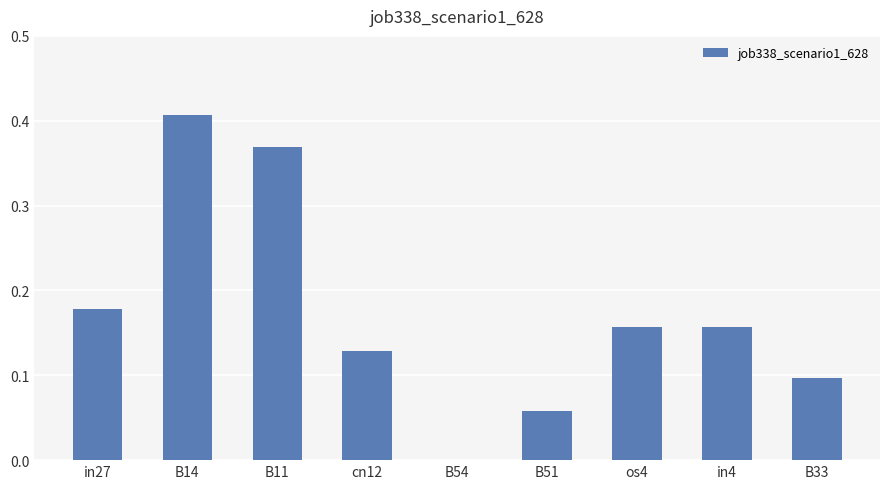

At which label is the value closest to 0?

B54